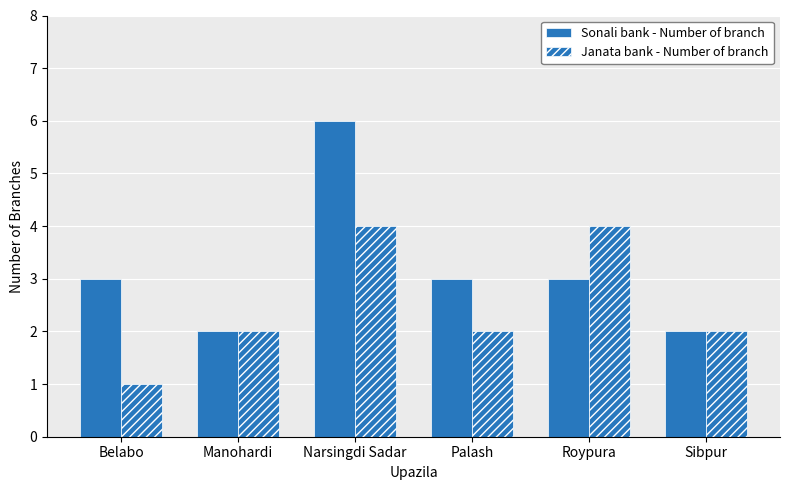

How many data points does each series have?

6